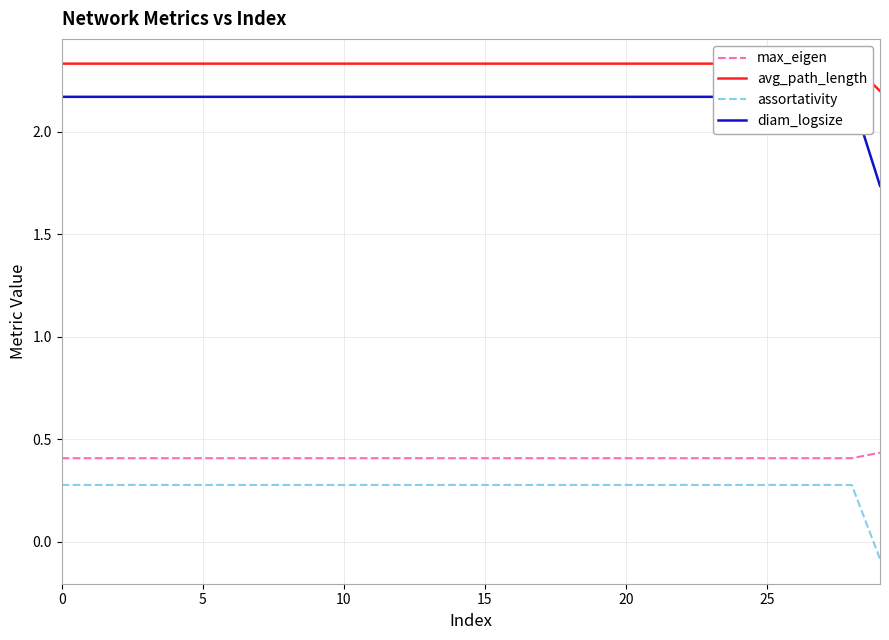

True or false: assortativity has a value of 0.5 at 8.

False